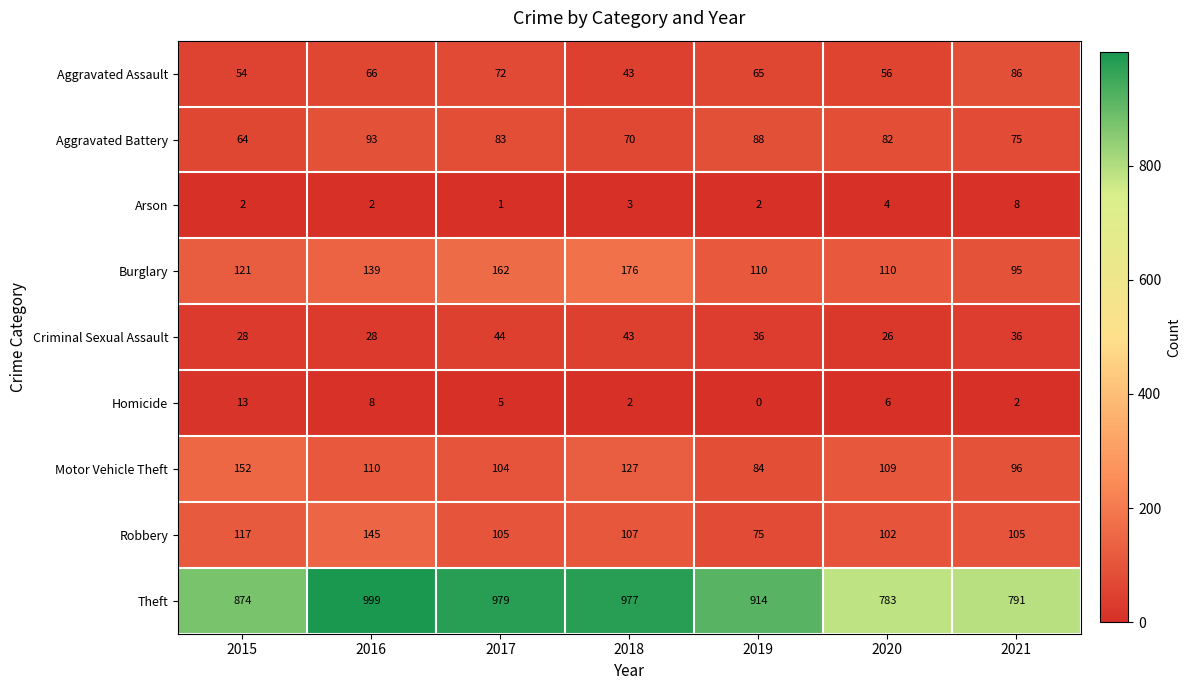

Which series has the largest total across all categories?

Theft